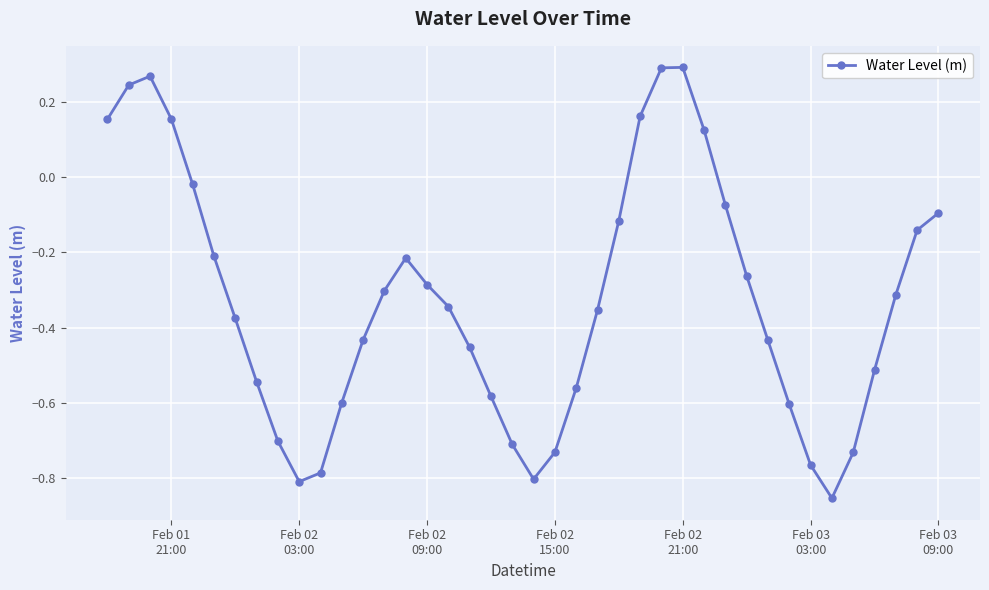

What is the difference between the maximum and minimum values?

1.1